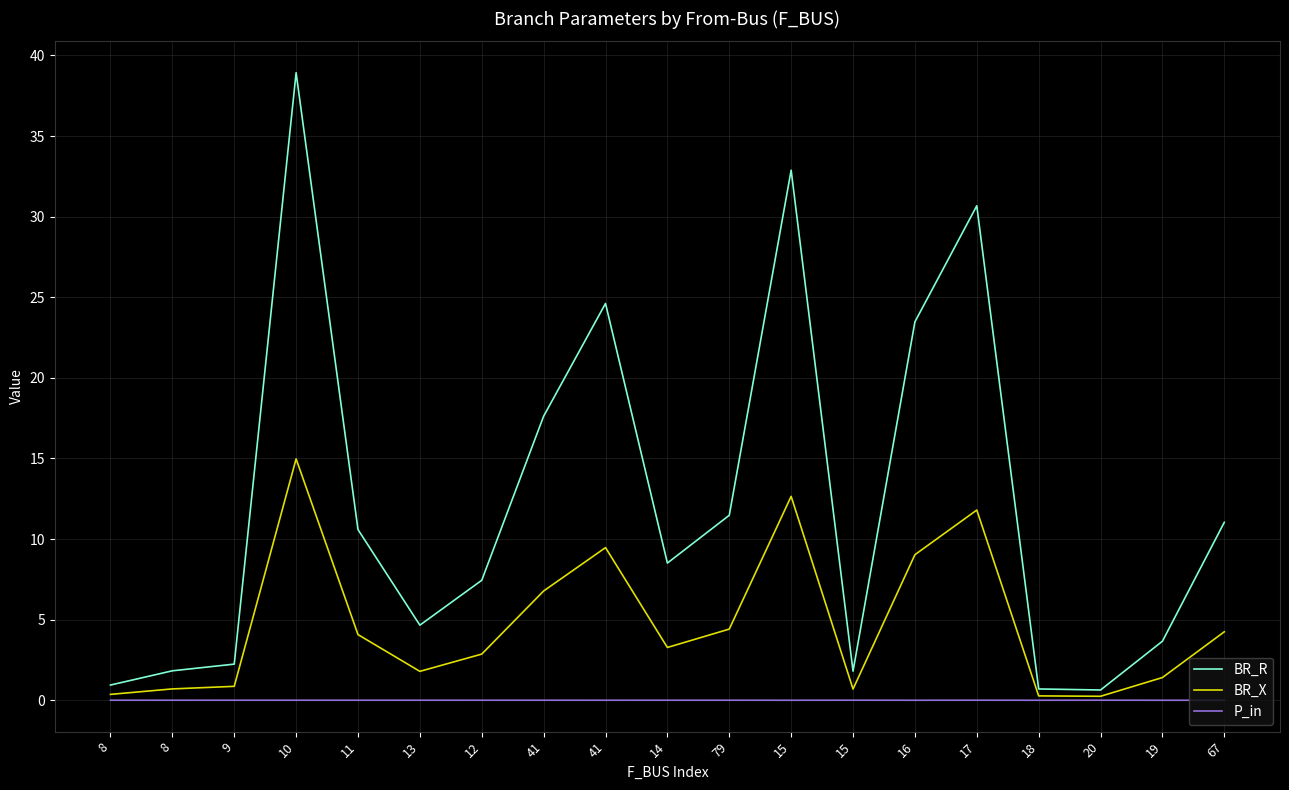

What are all the series names shown in the legend?

BR_R, BR_X, P_in